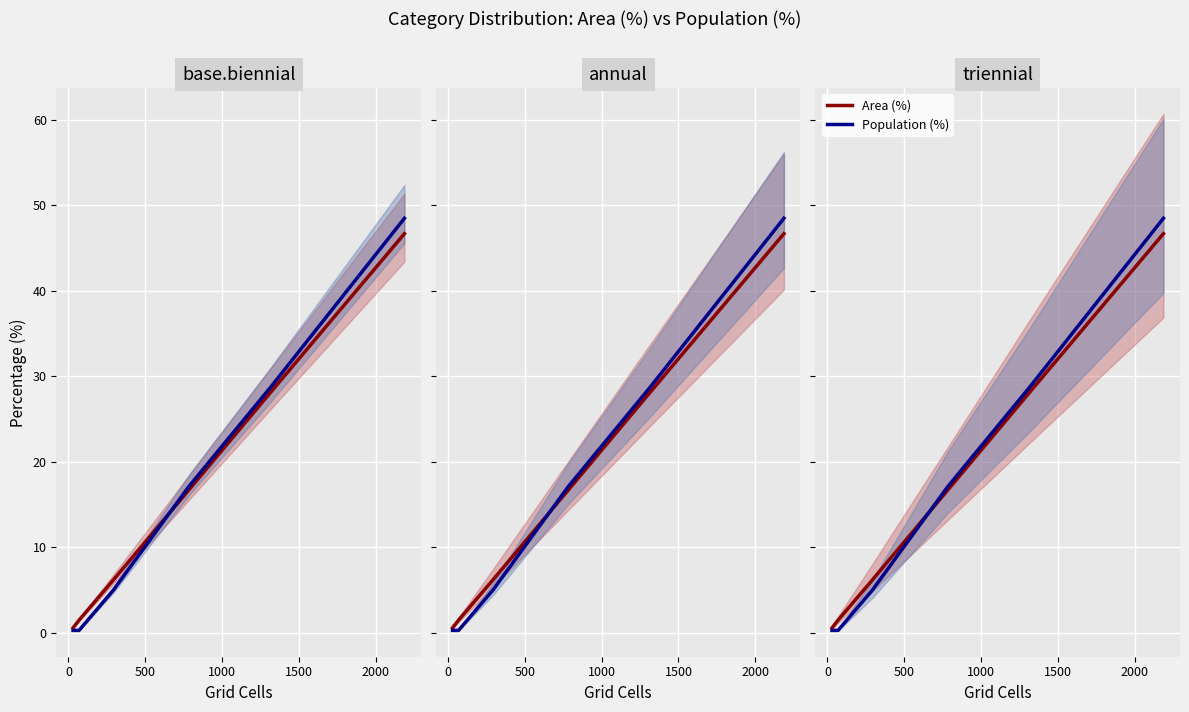

Reading left to right, transcribe all the data shown in this chart.

Area (%): 0.6	1.5	6.2	16.7	28.2	46.7
Population (%): 0.3	0.3	5.0	17.1	28.8	48.5